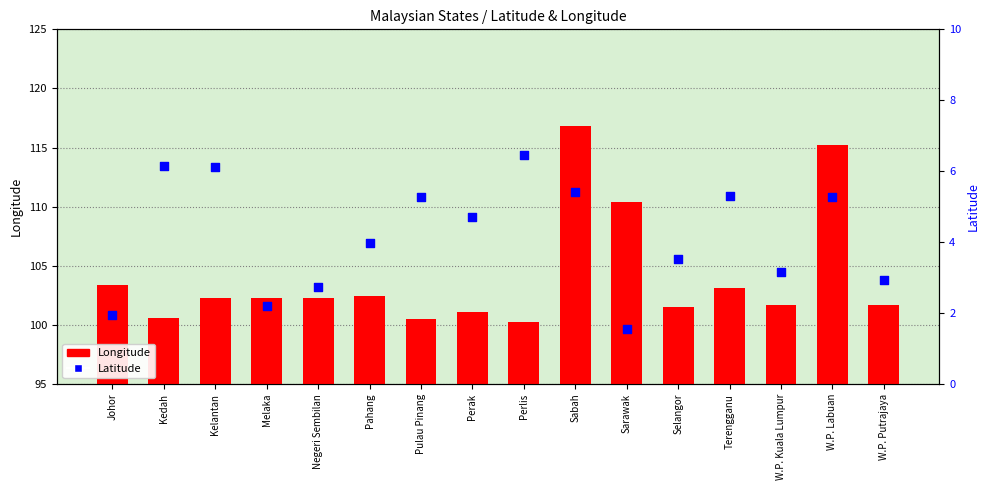

Which series has the largest total across all categories?

Longitude